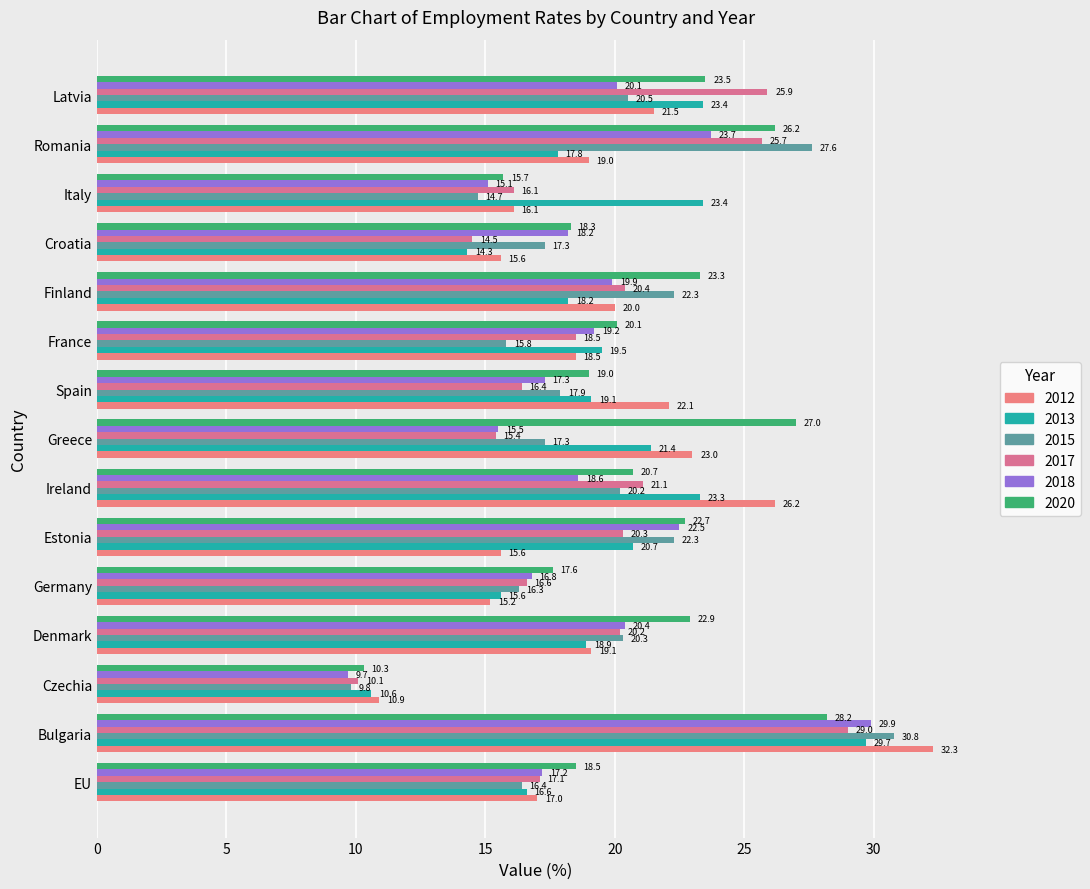

Reading left to right, extract all data points from this chart.

2012: EU=17.0	Bulgaria=32.3	Czechia=10.9	Denmark=19.1	Germany=15.2	Estonia=15.6	Ireland=26.2	Greece=23.0	Spain=22.1	France=18.5	Finland=20.0	Croatia=15.6	Italy=16.1	Romania=19.0	Latvia=21.5
2013: EU=16.6	Bulgaria=29.7	Czechia=10.6	Denmark=18.9	Germany=15.6	Estonia=20.7	Ireland=23.3	Greece=21.4	Spain=19.1	France=19.5	Finland=18.2	Croatia=14.3	Italy=23.4	Romania=17.8	Latvia=23.4
2015: EU=16.4	Bulgaria=30.8	Czechia=9.8	Denmark=20.3	Germany=16.3	Estonia=22.3	Ireland=20.2	Greece=17.3	Spain=17.9	France=15.8	Finland=22.3	Croatia=17.3	Italy=14.7	Romania=27.6	Latvia=20.5
2017: EU=17.1	Bulgaria=29.0	Czechia=10.1	Denmark=20.2	Germany=16.6	Estonia=20.3	Ireland=21.1	Greece=15.4	Spain=16.4	France=18.5	Finland=20.4	Croatia=14.5	Italy=16.1	Romania=25.7	Latvia=25.9
2018: EU=17.2	Bulgaria=29.9	Czechia=9.7	Denmark=20.4	Germany=16.8	Estonia=22.5	Ireland=18.6	Greece=15.5	Spain=17.3	France=19.2	Finland=19.9	Croatia=18.2	Italy=15.1	Romania=23.7	Latvia=20.1
2020: EU=18.5	Bulgaria=28.2	Czechia=10.3	Denmark=22.9	Germany=17.6	Estonia=22.7	Ireland=20.7	Greece=27.0	Spain=19.0	France=20.1	Finland=23.3	Croatia=18.3	Italy=15.7	Romania=26.2	Latvia=23.5